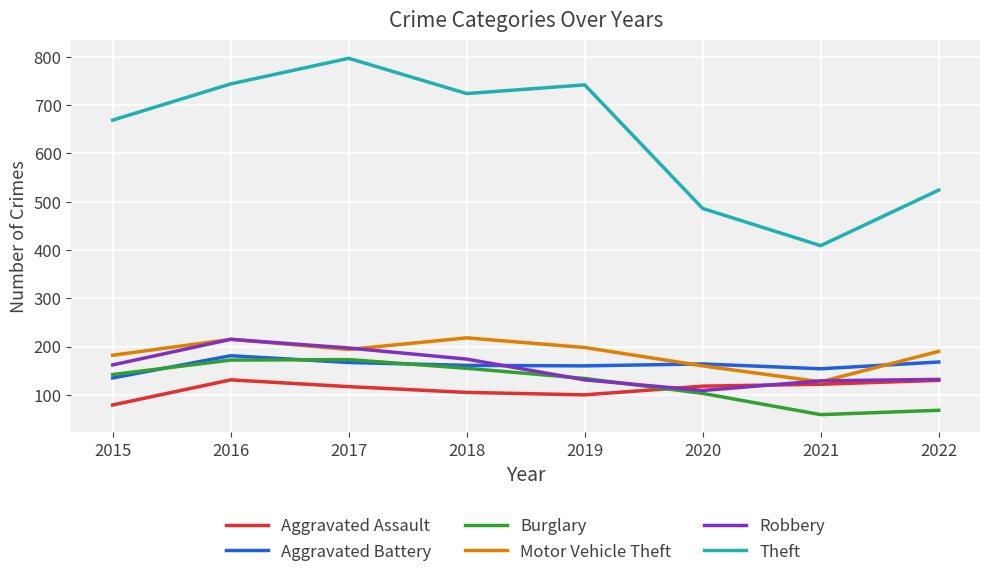

Which label corresponds to the largest value in the chart?

2017